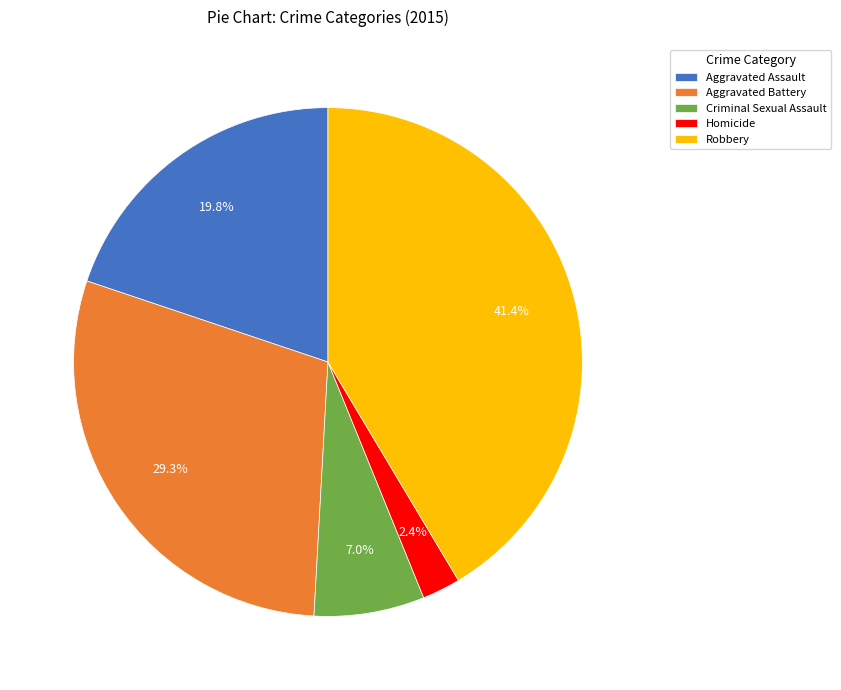

True or false: Aggravated Assault accounts for 27% of the total.

False